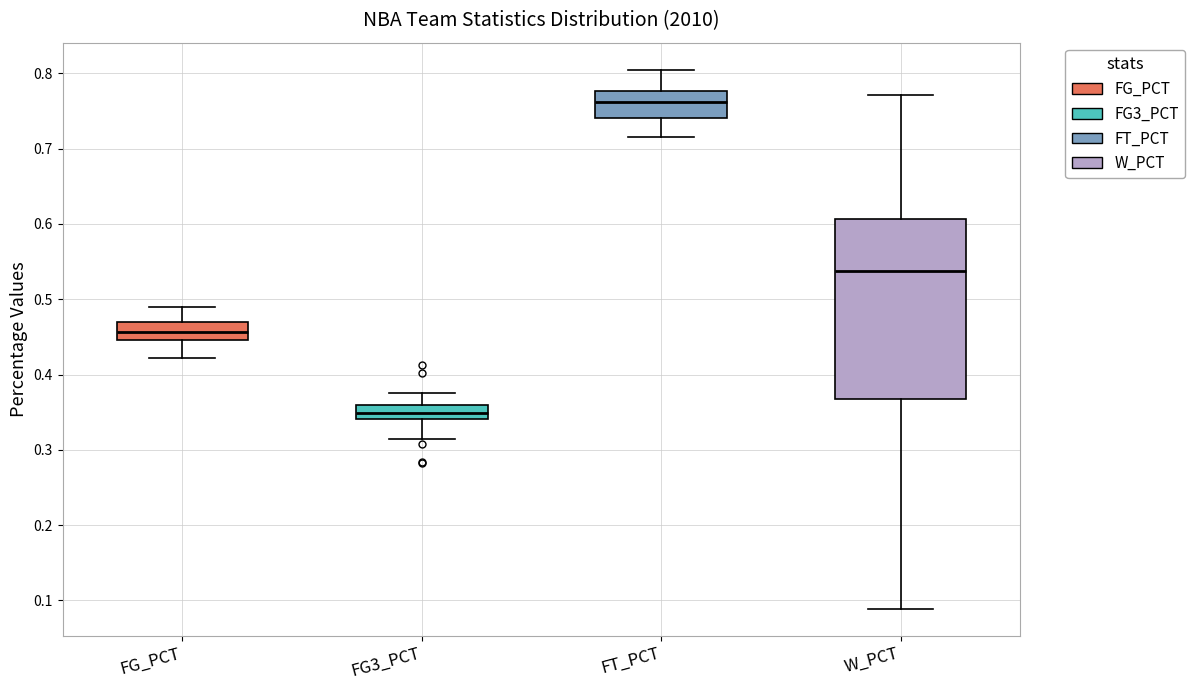

Reading left to right, read every box against the y-axis: the position of its median line, the range the box covers, and the ends of its whiskers. The values are not printed on the chart, so give them approximately, as read against the axis.

FG_PCT: median 0.46, box 0.45 to 0.47, whiskers 0.42 to 0.49
FG3_PCT: median 0.35, box 0.34 to 0.36, whiskers 0.32 to 0.38
FT_PCT: median 0.76, box 0.74 to 0.78, whiskers 0.72 to 0.81
W_PCT: median 0.54, box 0.37 to 0.61, whiskers 0.09 to 0.77